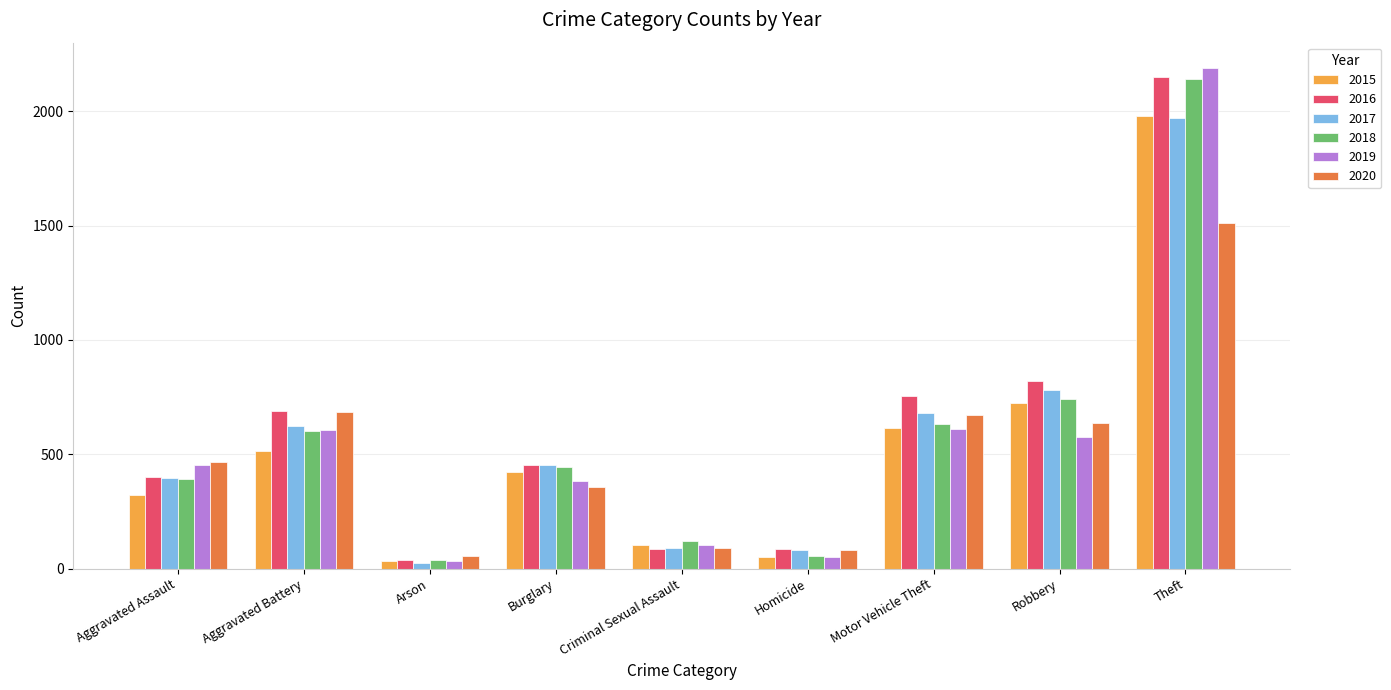

How many categories are shown in the chart?

9